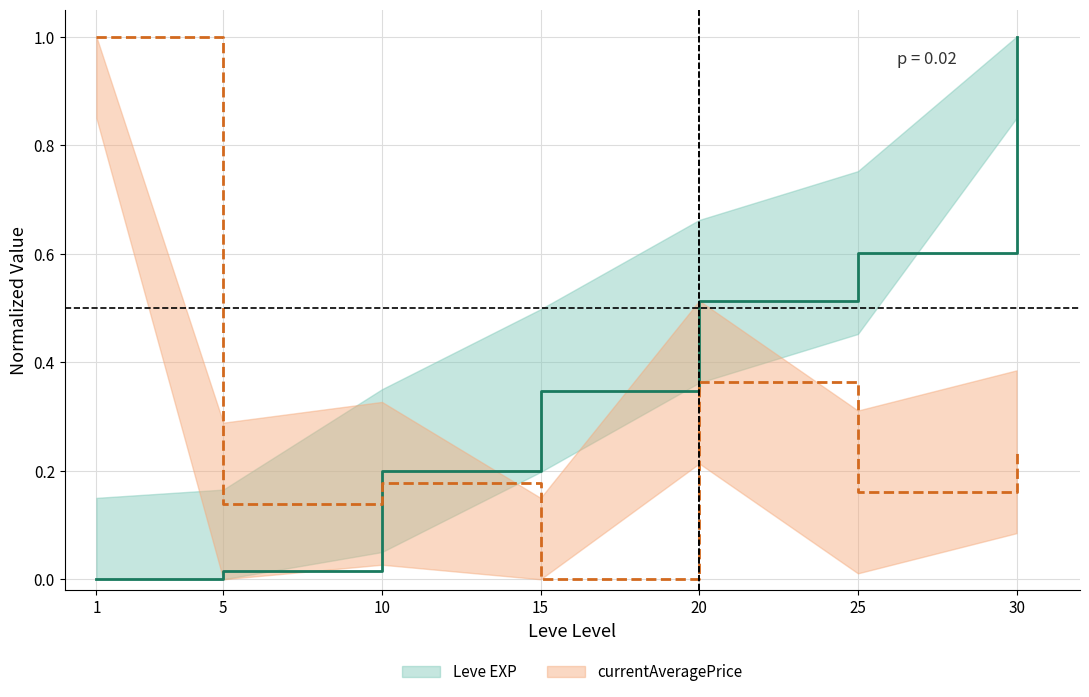

Reading right to left, what are all the values shown in this chart?

Leve EXP: 30=1.0	25=0.6	20=0.5	15=0.3	10=0.2	5=0.0	1=0.0
currentAveragePrice: 30=0.2	25=0.2	20=0.4	15=0.0	10=0.2	5=0.1	1=1.0